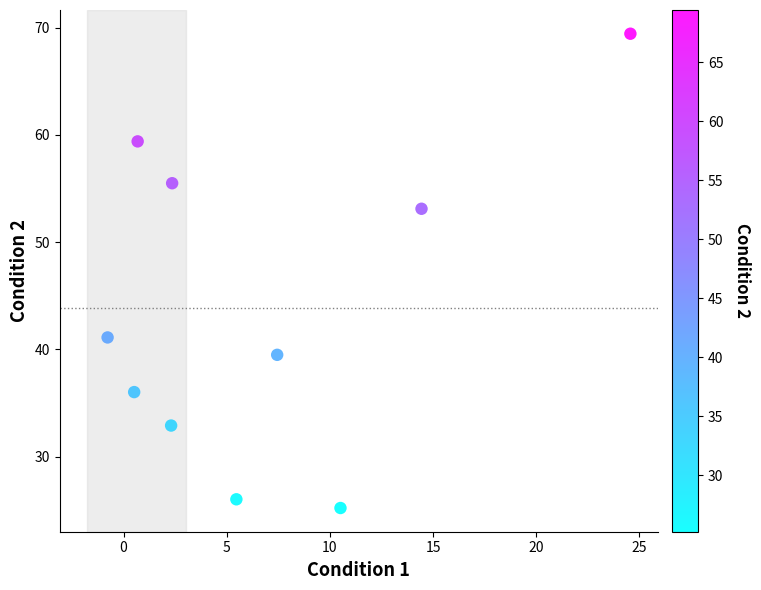

What is the average X value?

6.8